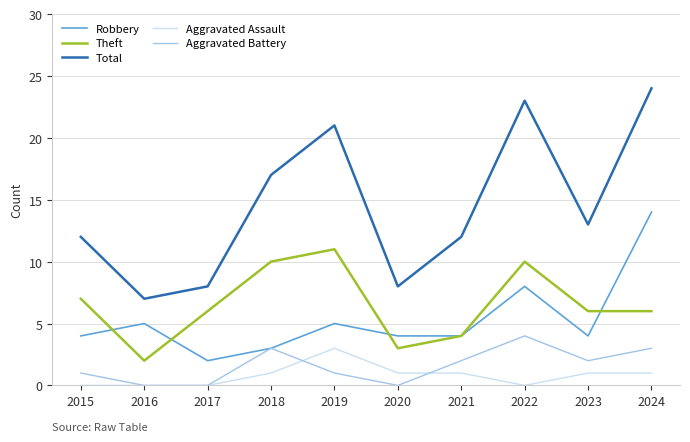

What is the sum of the Aggravated Battery values at 2018 and 2016?

3